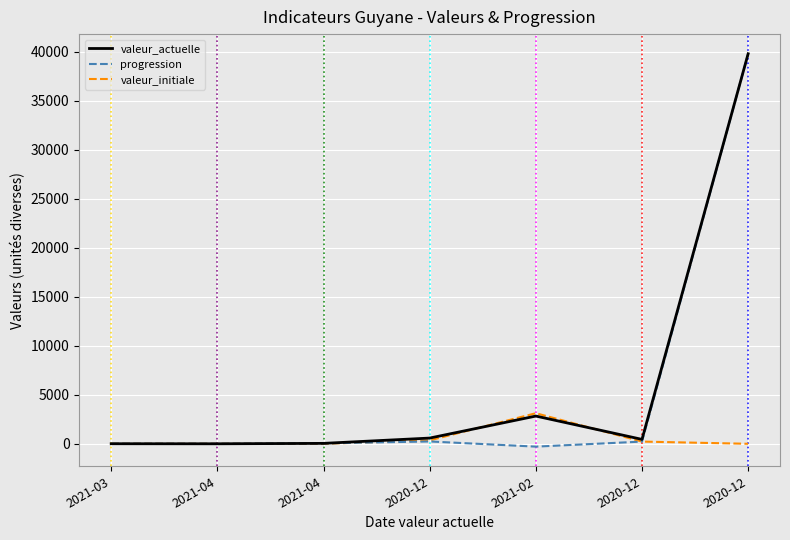

Which series has the largest total across all categories?

valeur_actuelle